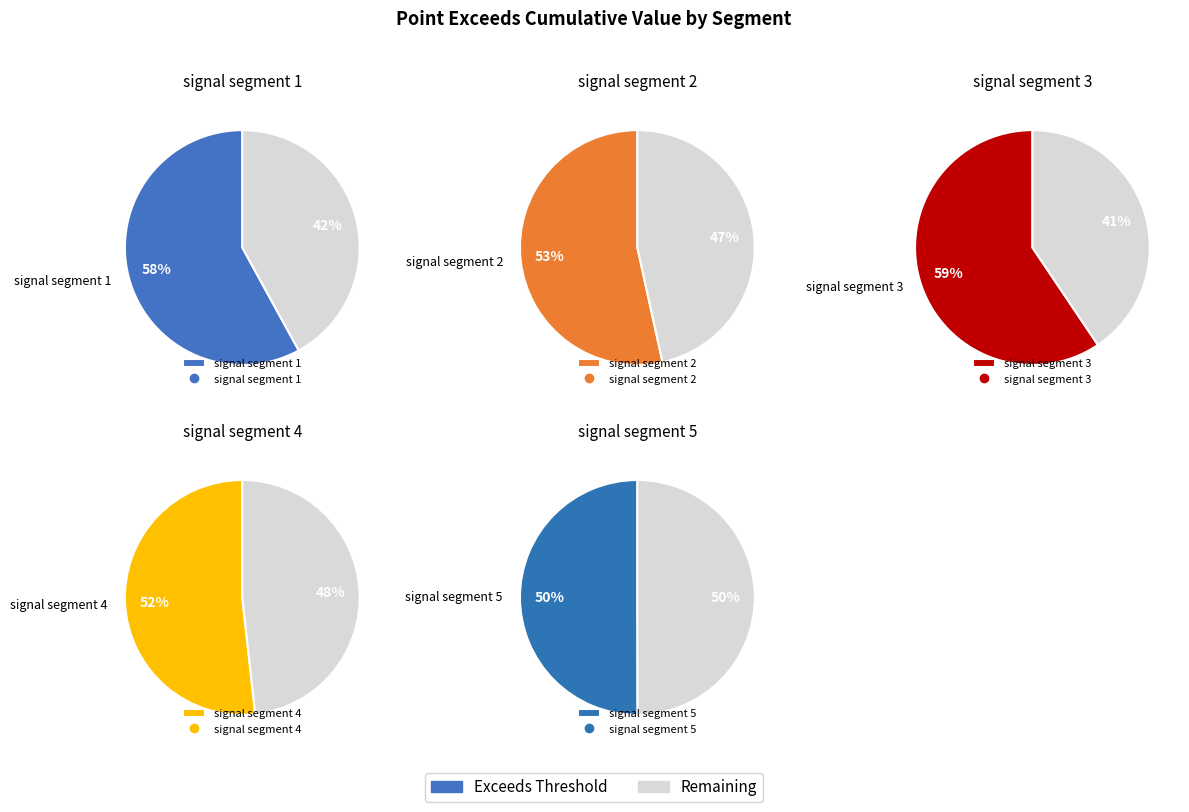

True or false: signal segment 5 accounts for 18% of the total.

True